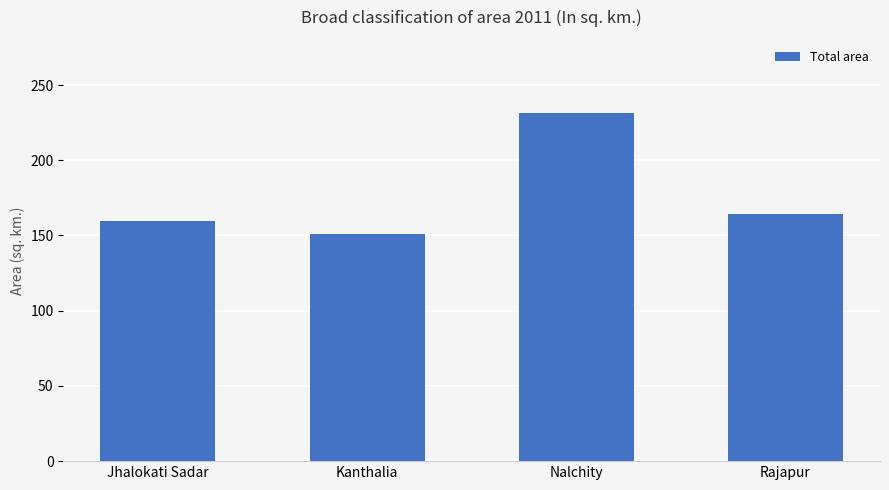

The value at Jhalokati Sadar is 38.3. True or false?

False